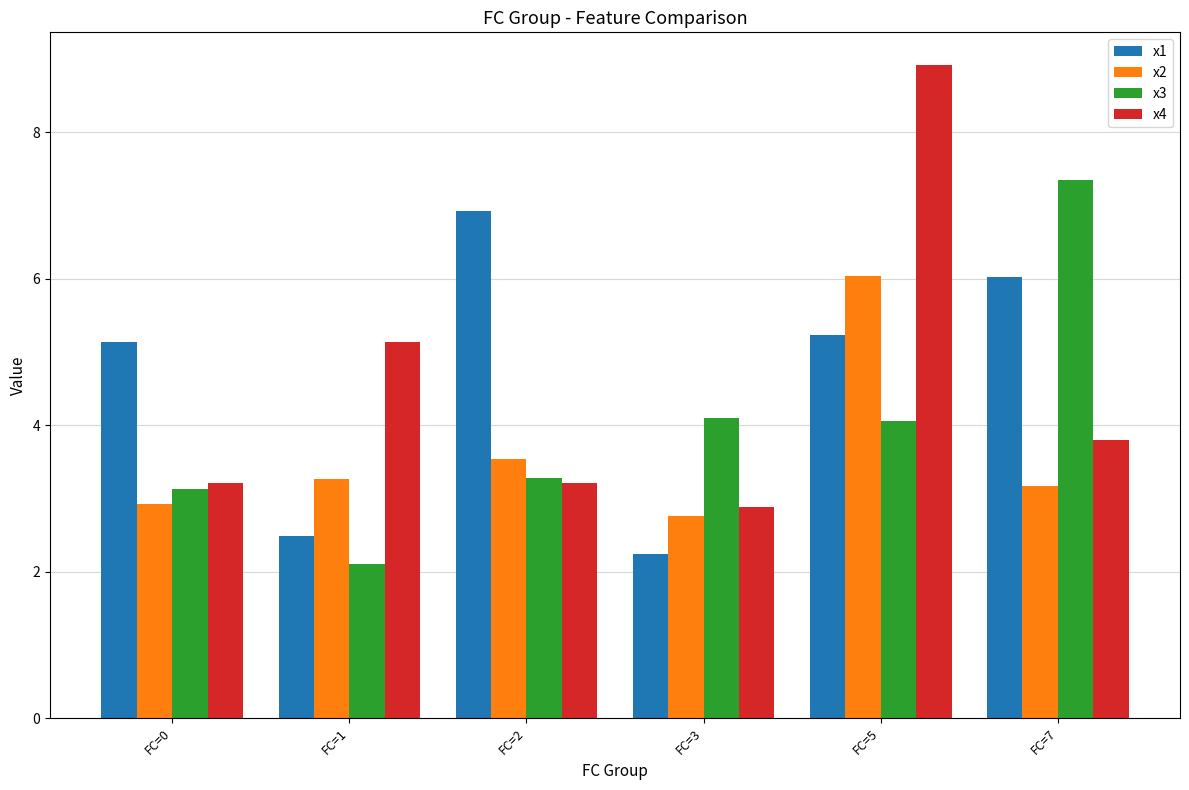

What is the difference between the second highest and minimum values in the x3 series?

2.0